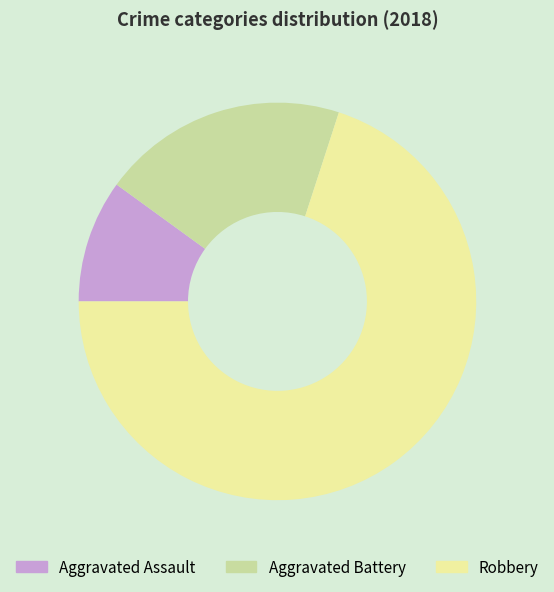

What is the ratio of the value at Robbery to the value at Aggravated Assault?

7.0